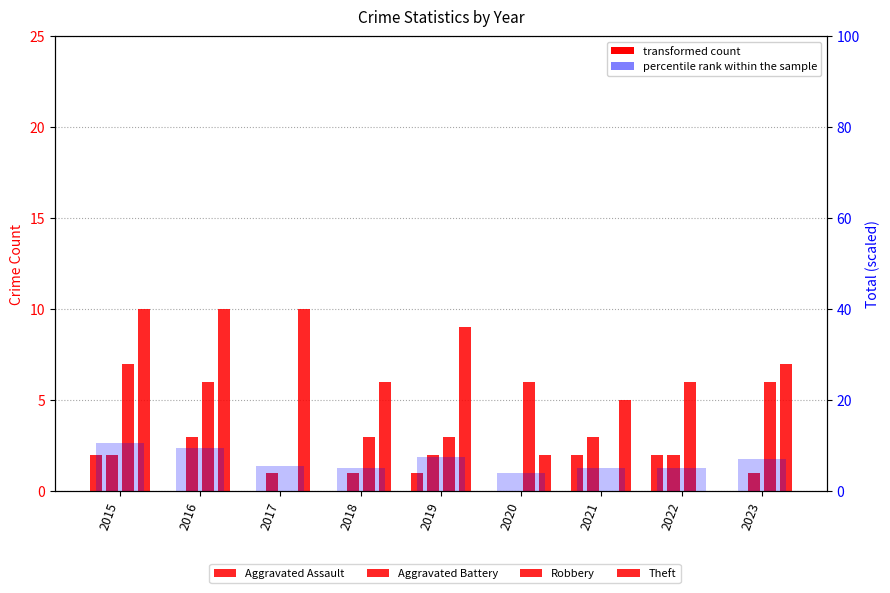

Are the bars grouped side by side (vs. stacked)?

Yes